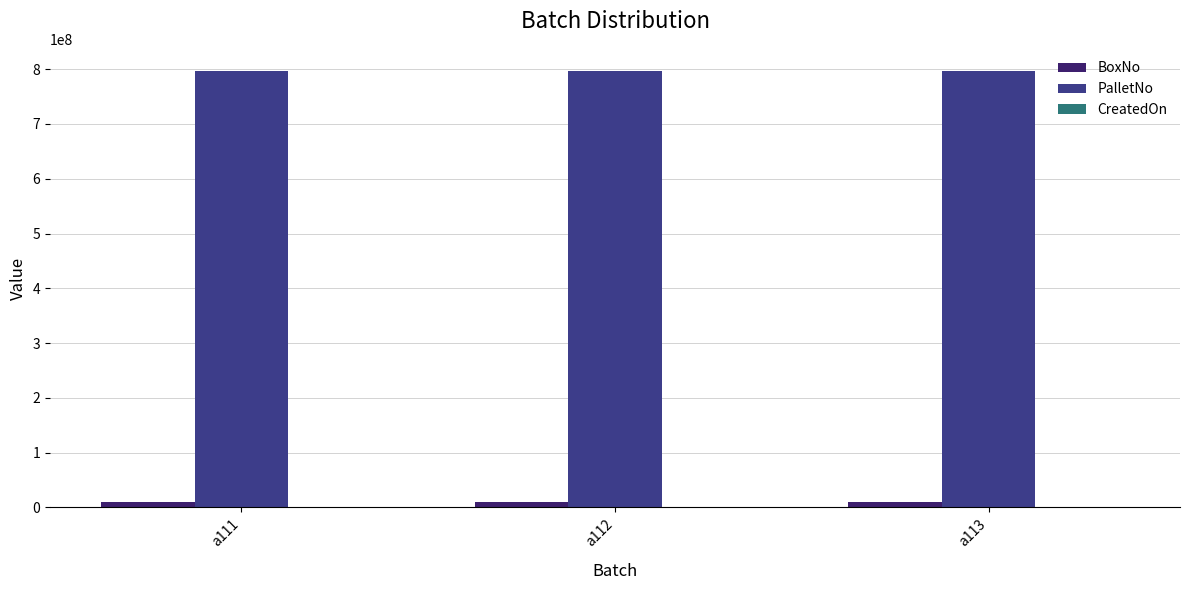

What is the sum of all BoxNo values?

29301570